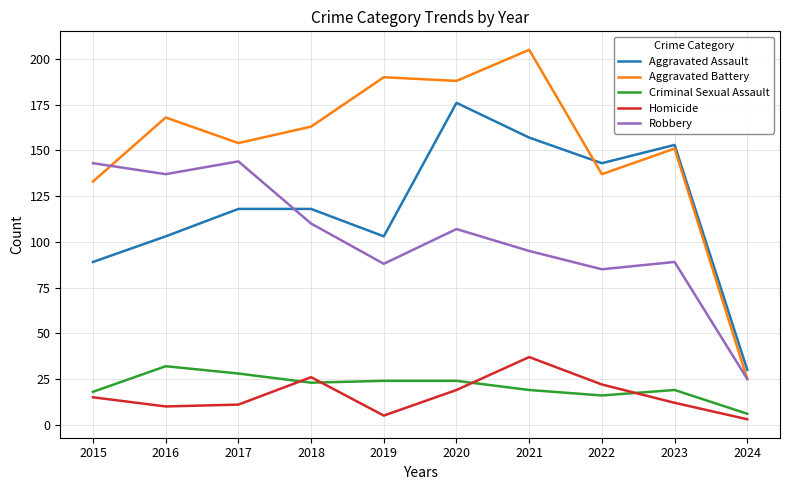

List the series in order of their peak value, lowest first.

Criminal Sexual Assault, Homicide, Robbery, Aggravated Assault, Aggravated Battery